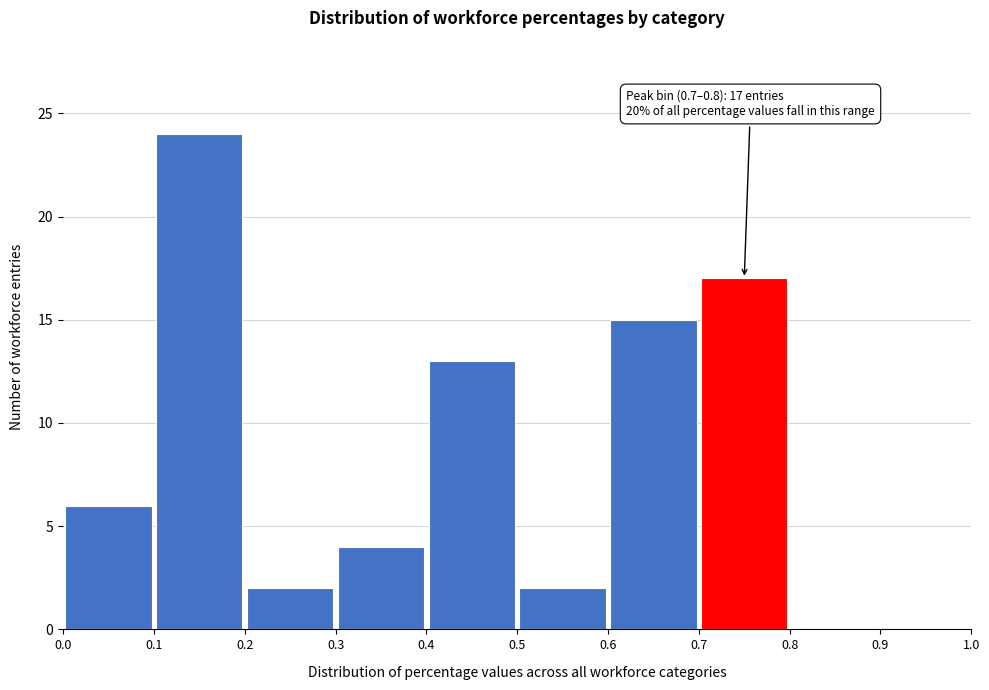

Over which range of the x-axis is the bar tallest?

0.1 to 0.2